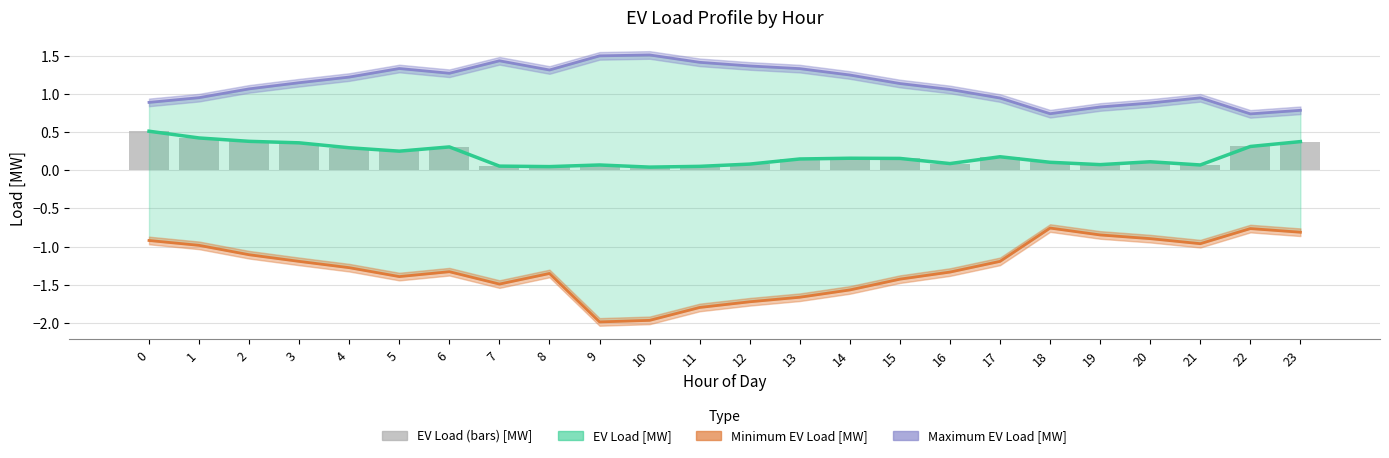

What is the spread (max minus min) of values at 15?

2.6